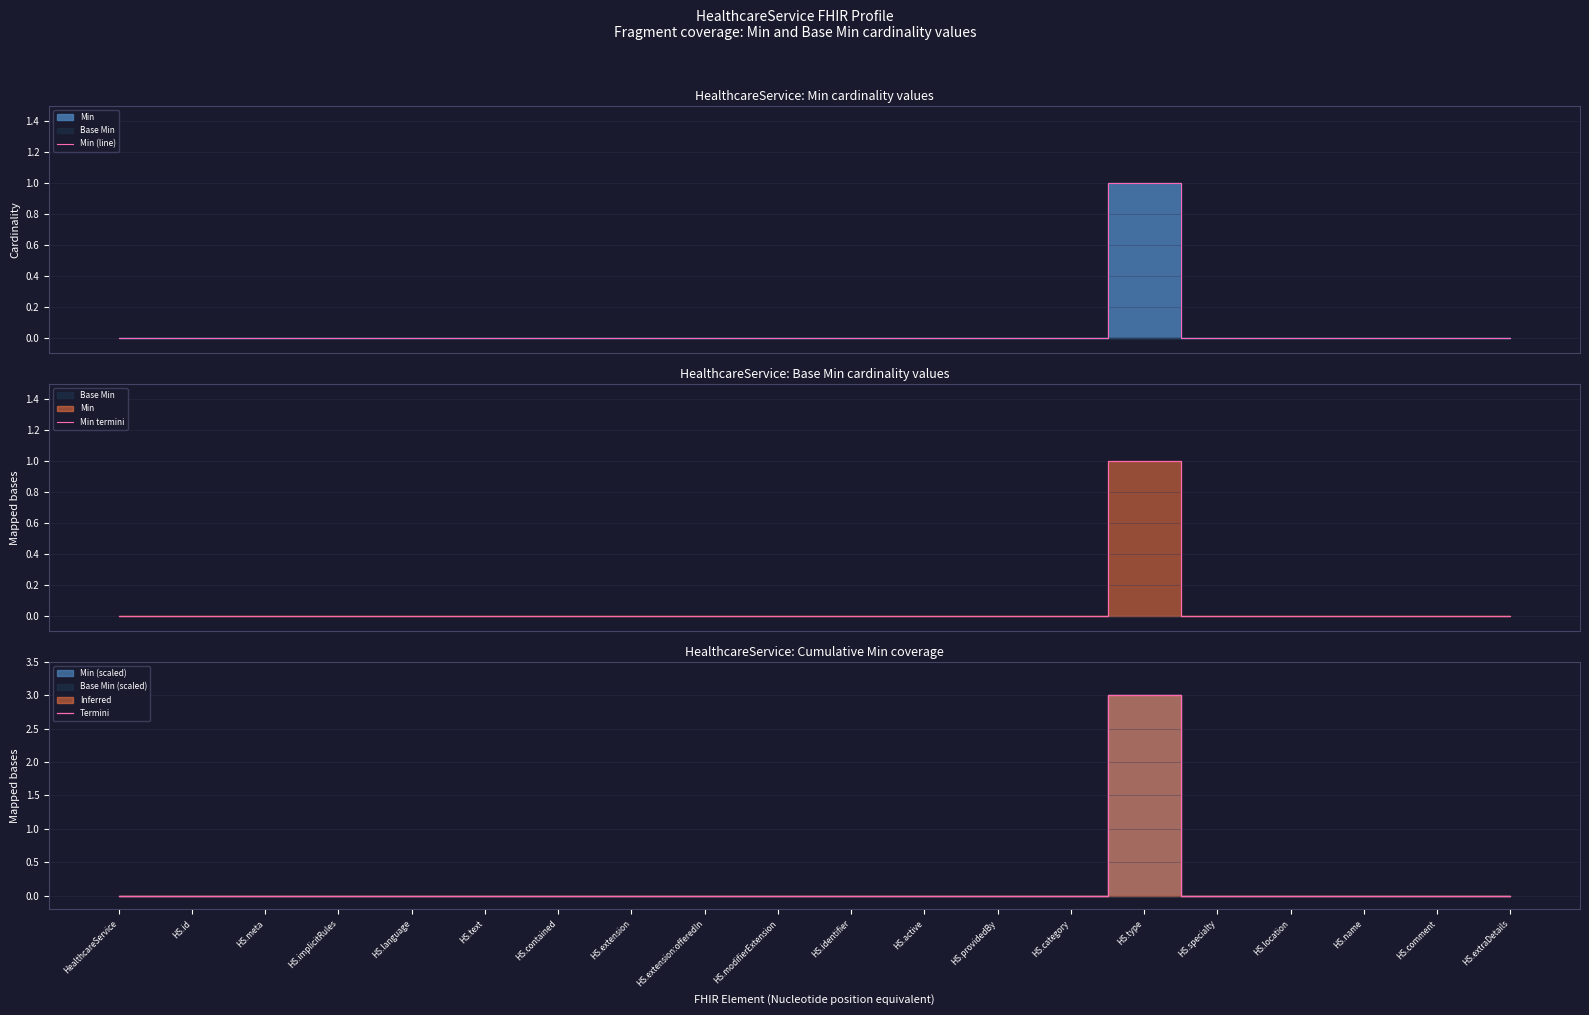

What is the label of the 6th point from the right?

HS.type